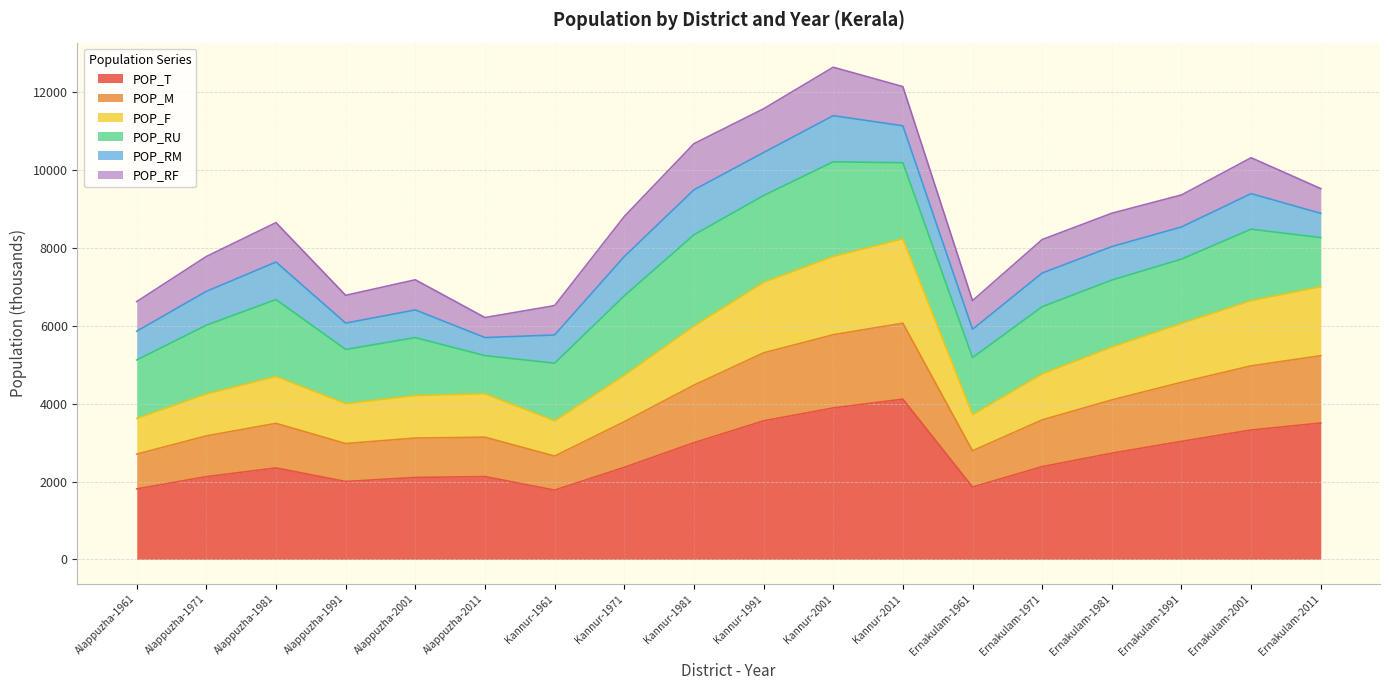

Does the chart have visible grid lines?

Yes